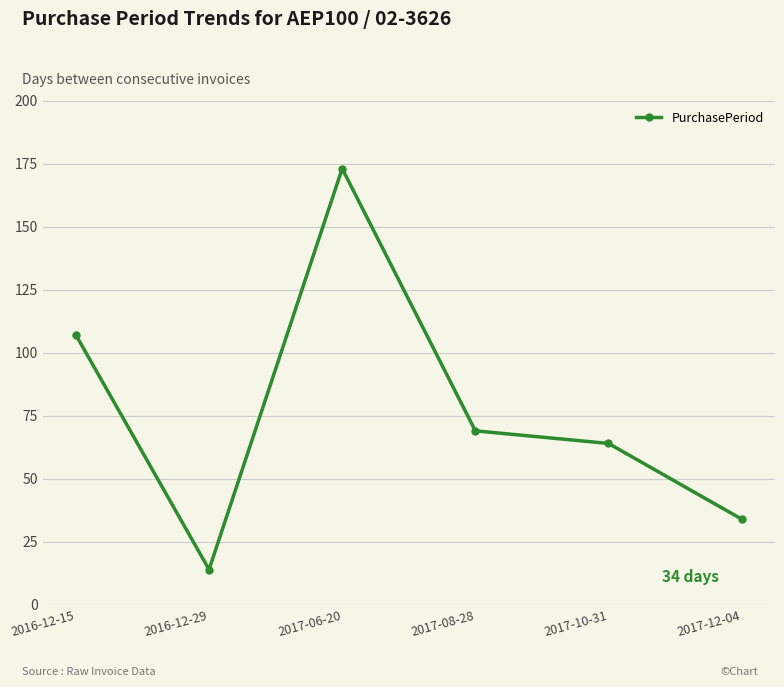

Reading left to right, transcribe all the data shown in this chart.

107	14	173	69	64	34